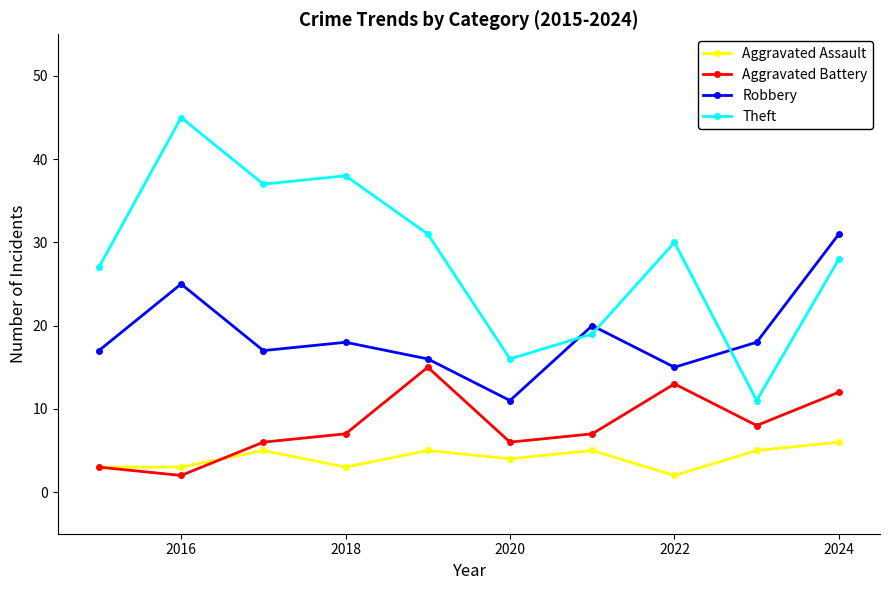

What are all the series names shown in the legend?

Aggravated Assault, Aggravated Battery, Robbery, Theft